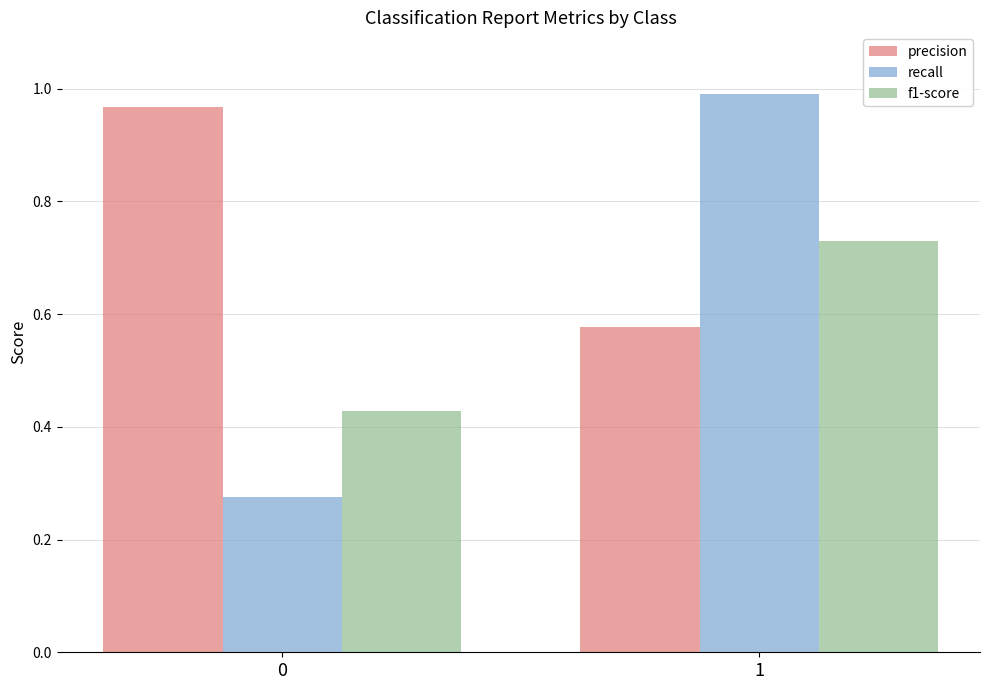

What is the sum of all recall values?

1.3